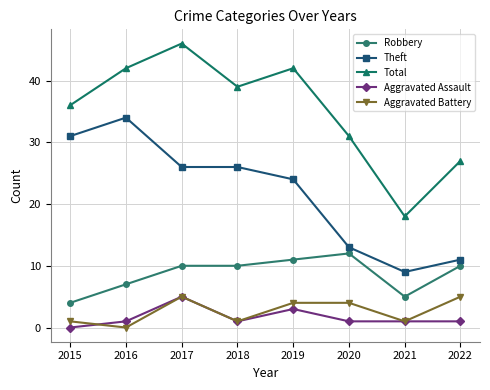

The Aggravated Battery series shows 1 at 2015. True or false?

True